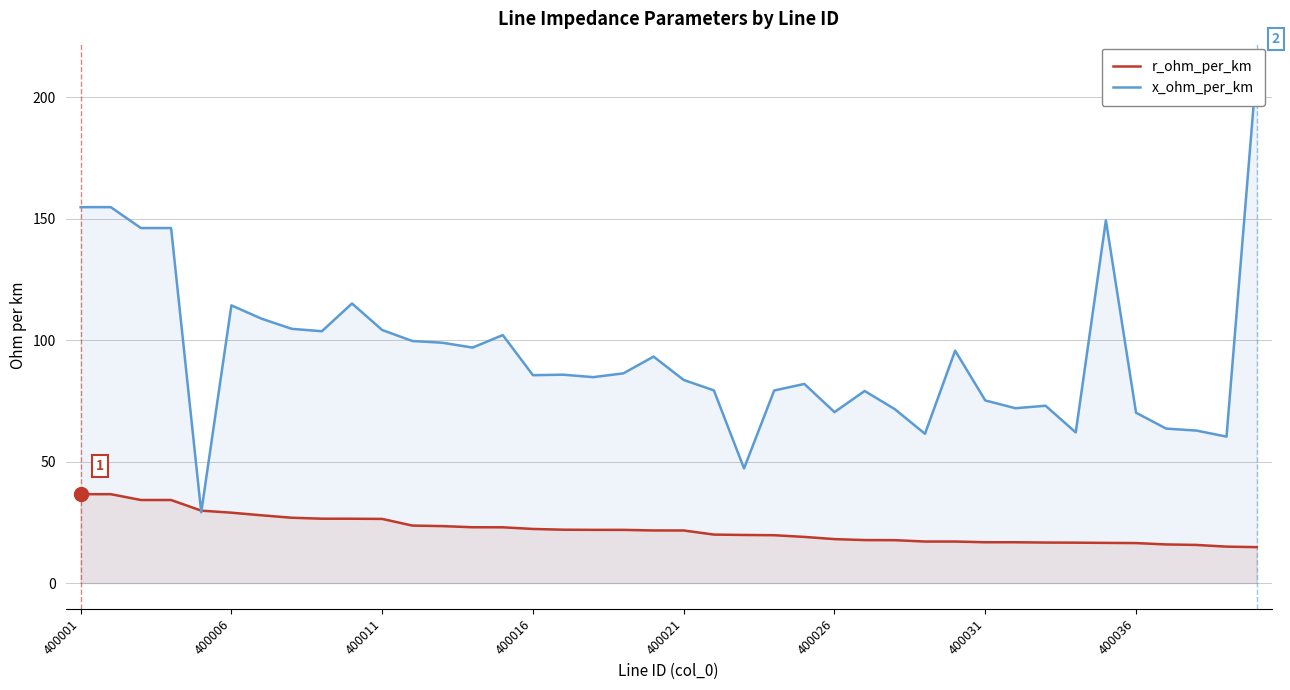

What is the highest value of the r_ohm_per_km series?

36.6